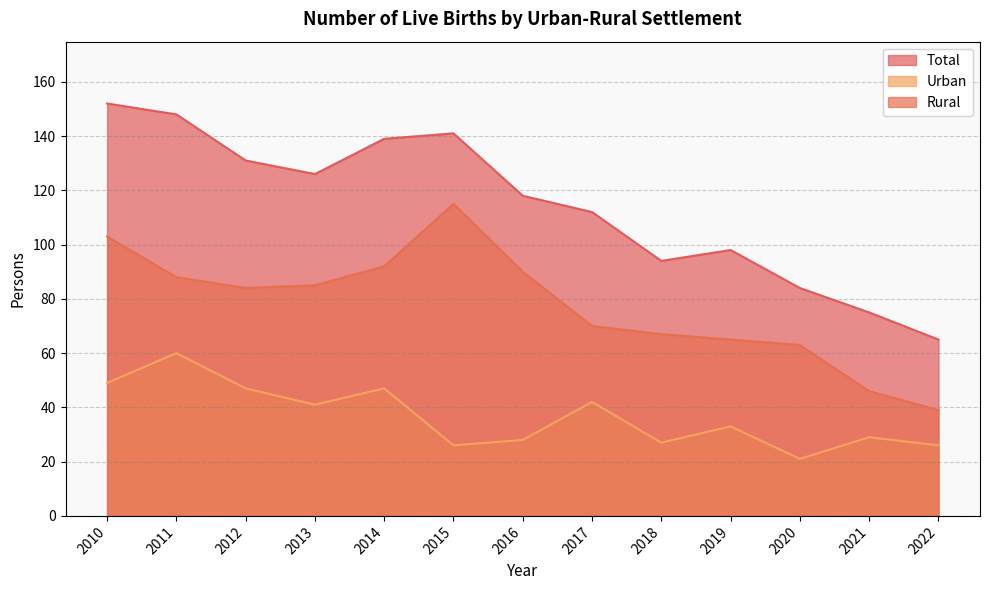

Rank the series by their average value, from lowest to highest.

Urban, Rural, Total